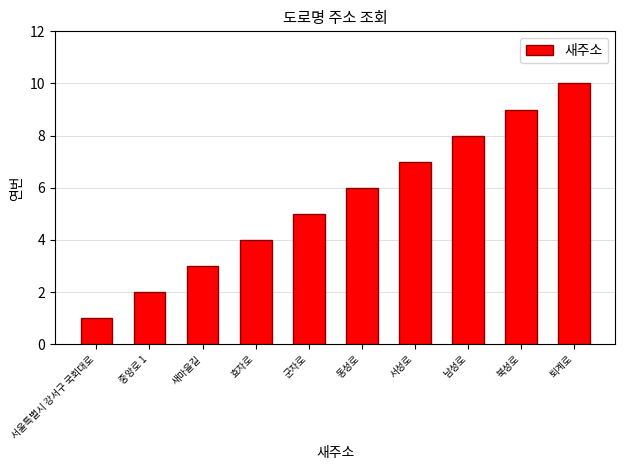

List the labels in order of value, smallest first.

서울특별시 강서구 국회대로, 중앙로 1, 새마을길, 효자로, 군자로, 동성로, 서성로, 남성로, 북성로, 퇴계로